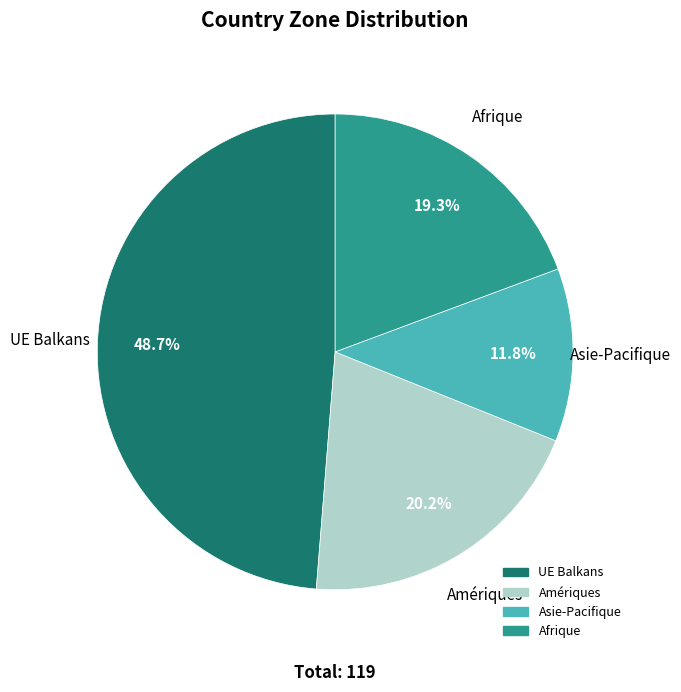

What is the smallest slice in the pie chart?

Asie-Pacifique